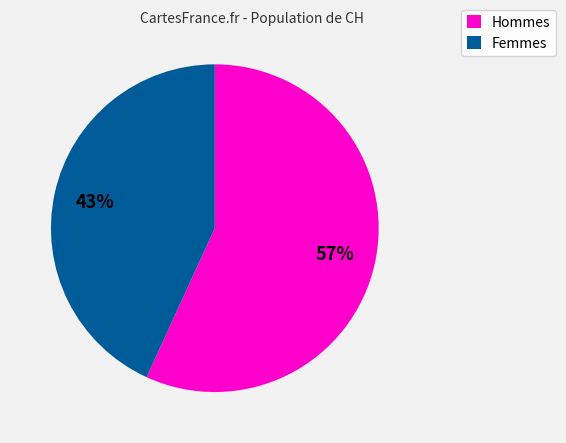

To the nearest percent, what is the average slice percentage?

50%